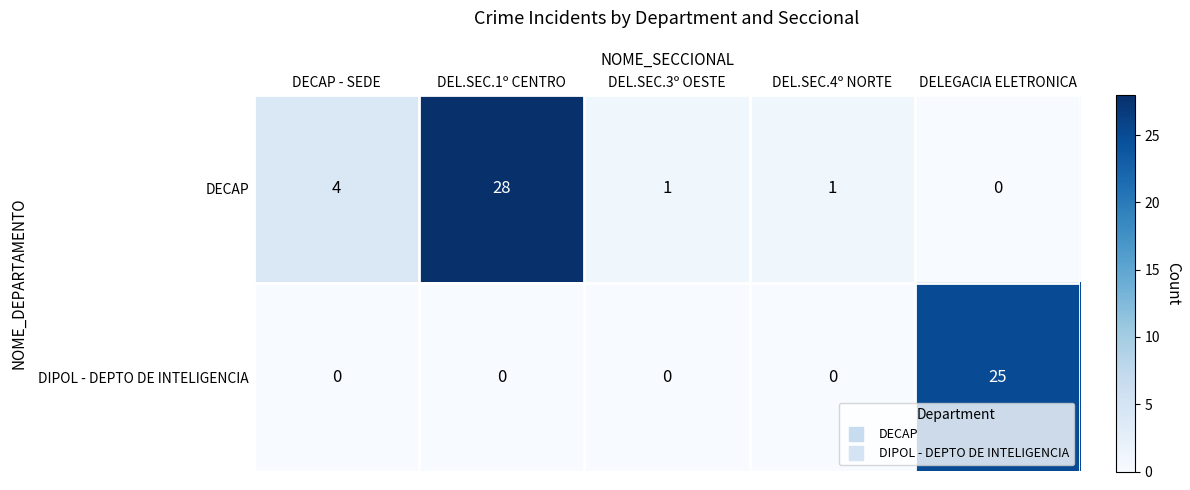

At which label is DECAP closest to 14?

DECAP - SEDE